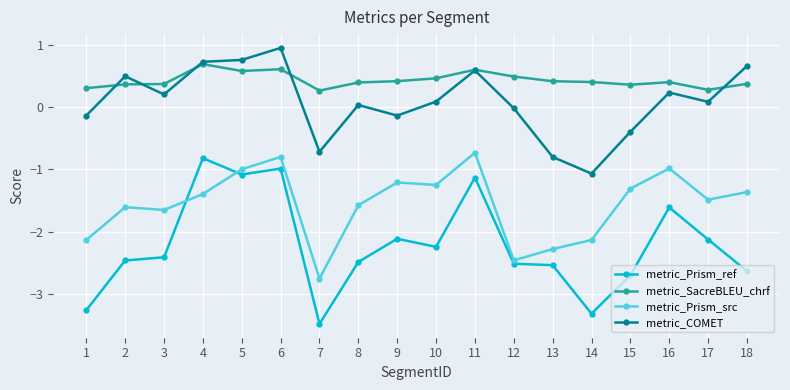

What is the smallest value displayed?

-3.5